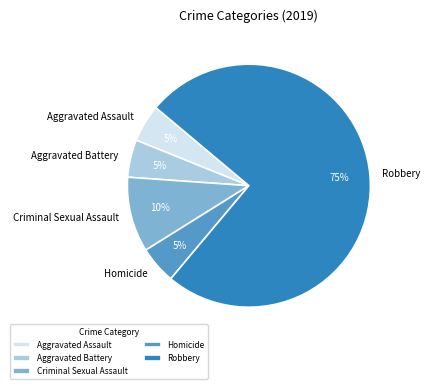

What is the majority slice?

Robbery